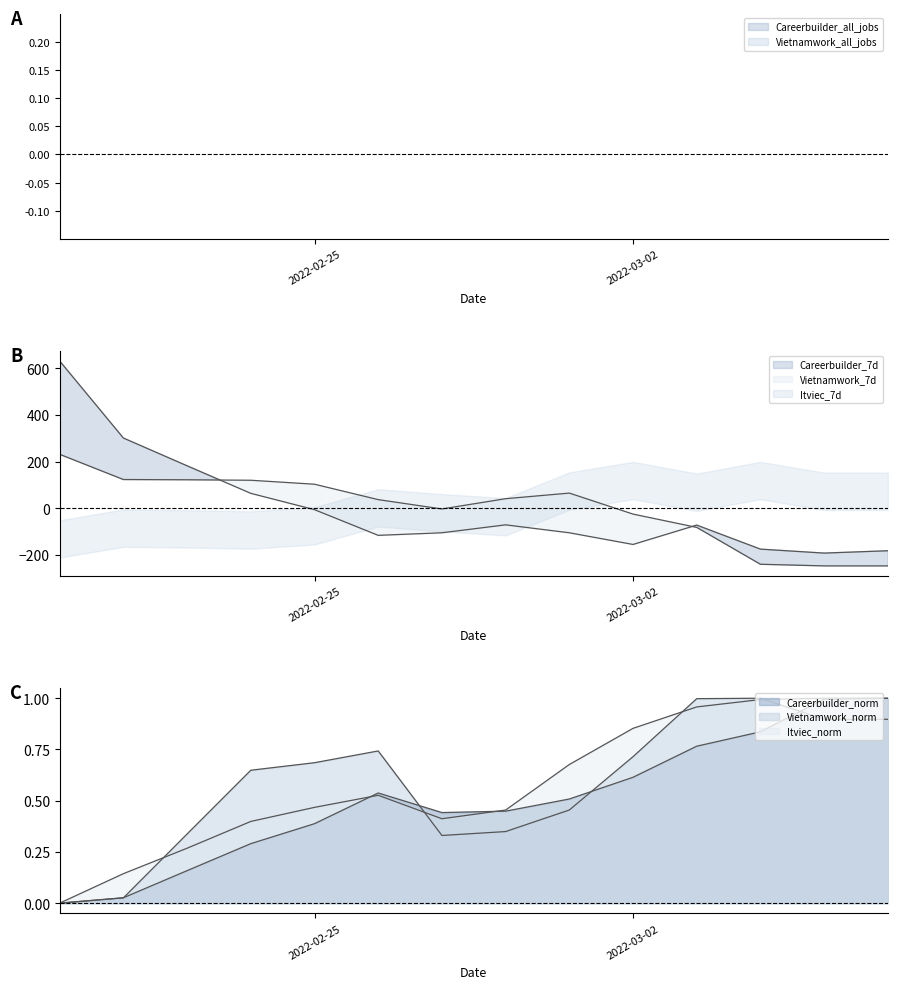

Which series has the largest total across all categories?

Careerbuilder_all_jobs